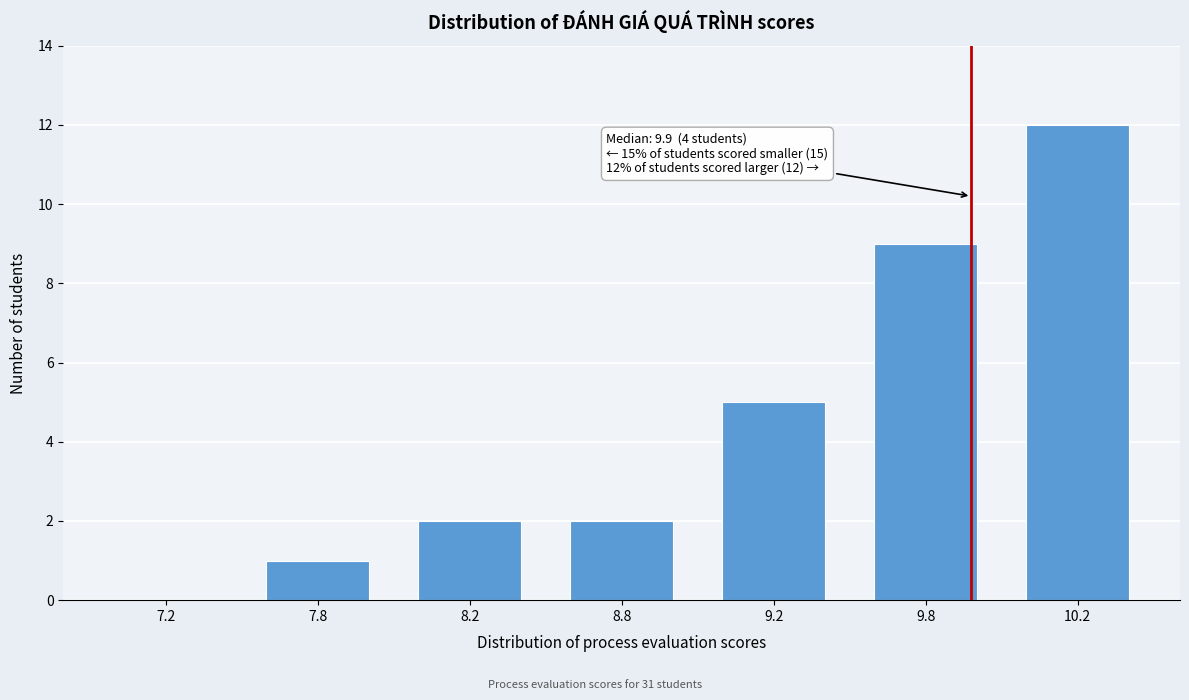

Reading left to right, what are all the values shown in this chart?

7.2=0	7.8=1	8.2=2	8.8=2	9.2=5	9.8=9	10.2=12